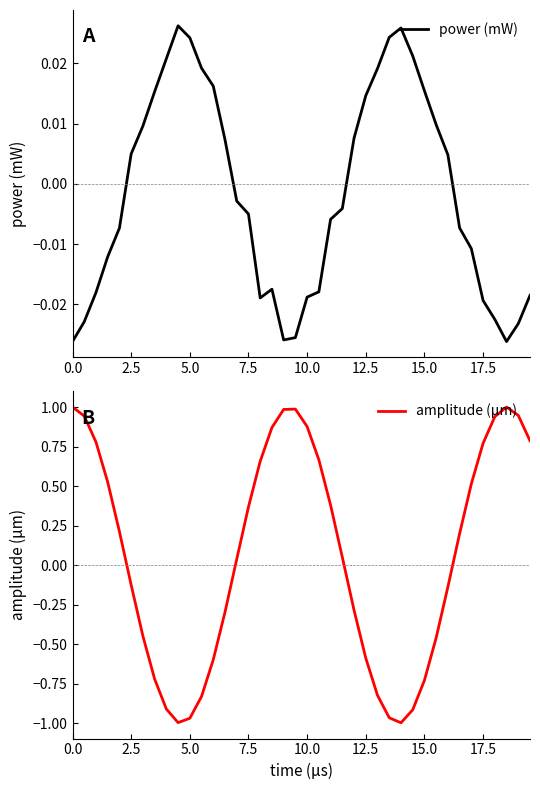

Rank the series by their maximum value, from lowest to highest.

power (mW), amplitude (μm)